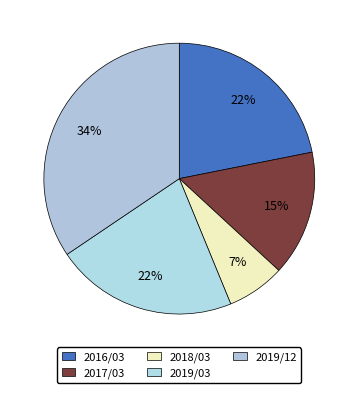

The 2019/03 slice represents 17% of the pie. True or false?

False